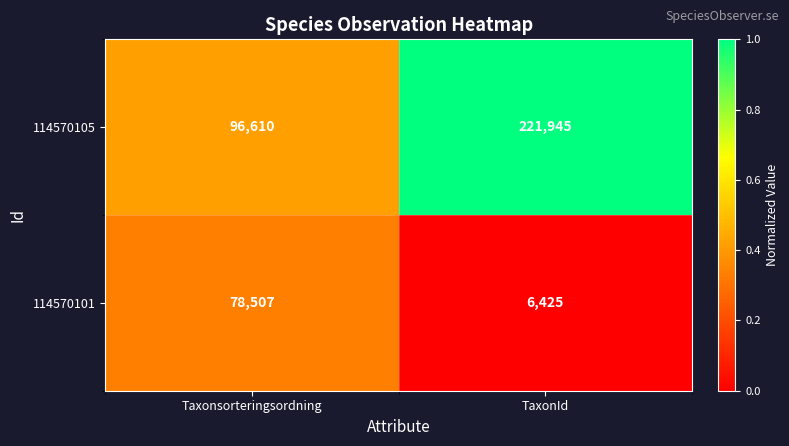

List the series in order of their peak value, lowest first.

114570101, 114570105